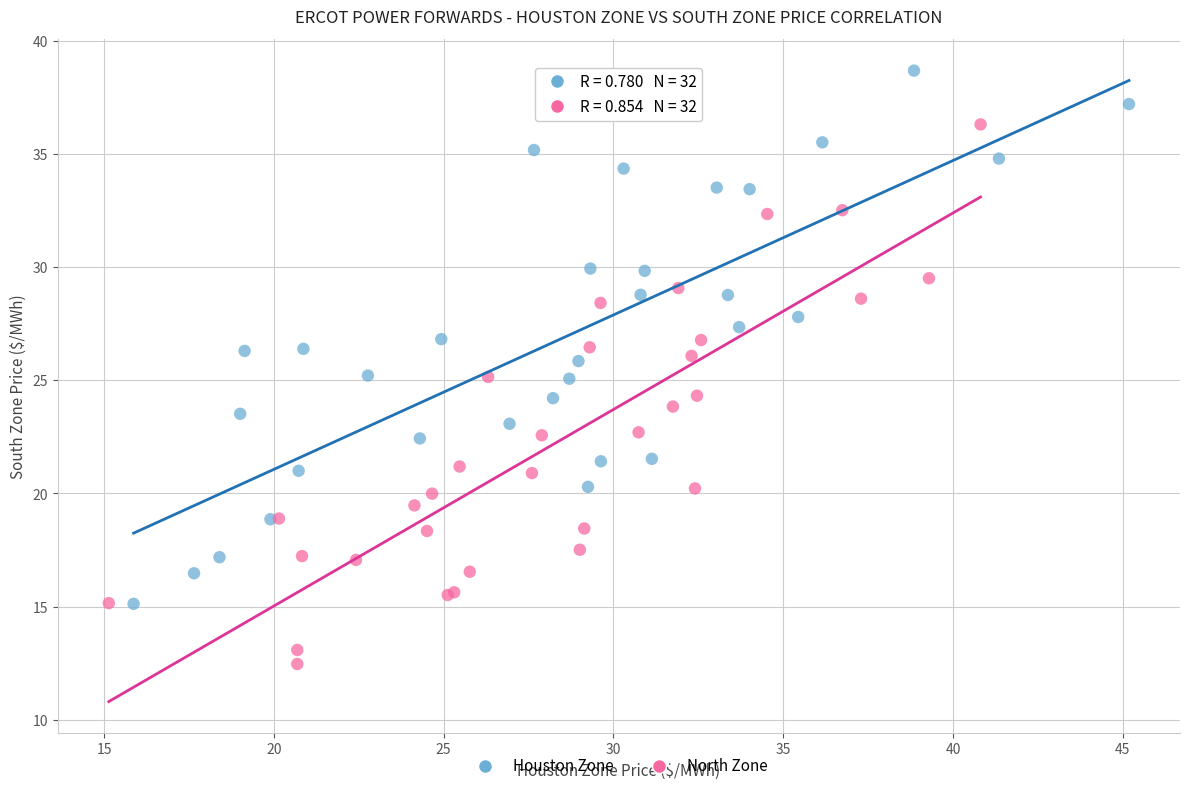

Which series reaches the minimum Y coordinate?

North Zone